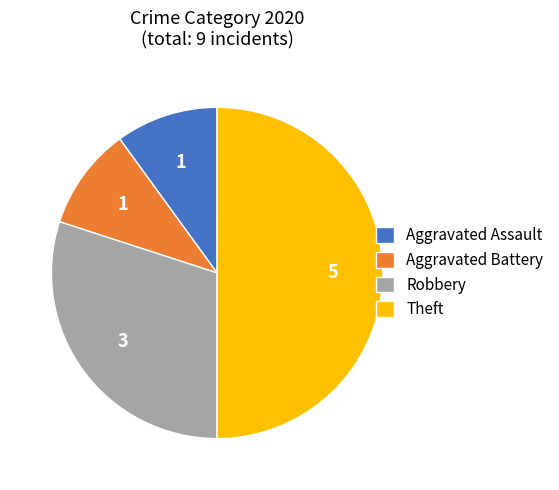

Is it true that Theft is 50% of the pie?

True